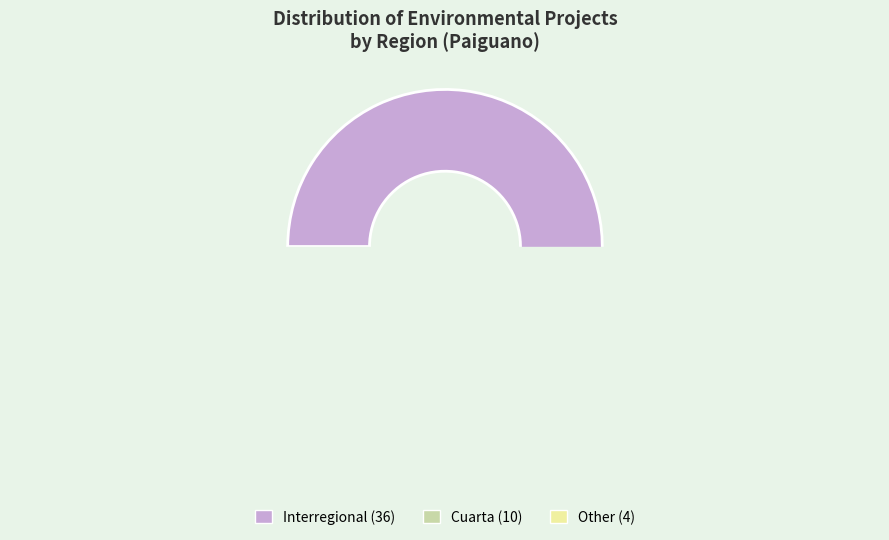

Combined, what portion of the pie is Cuarta and Interregional?

92.0%